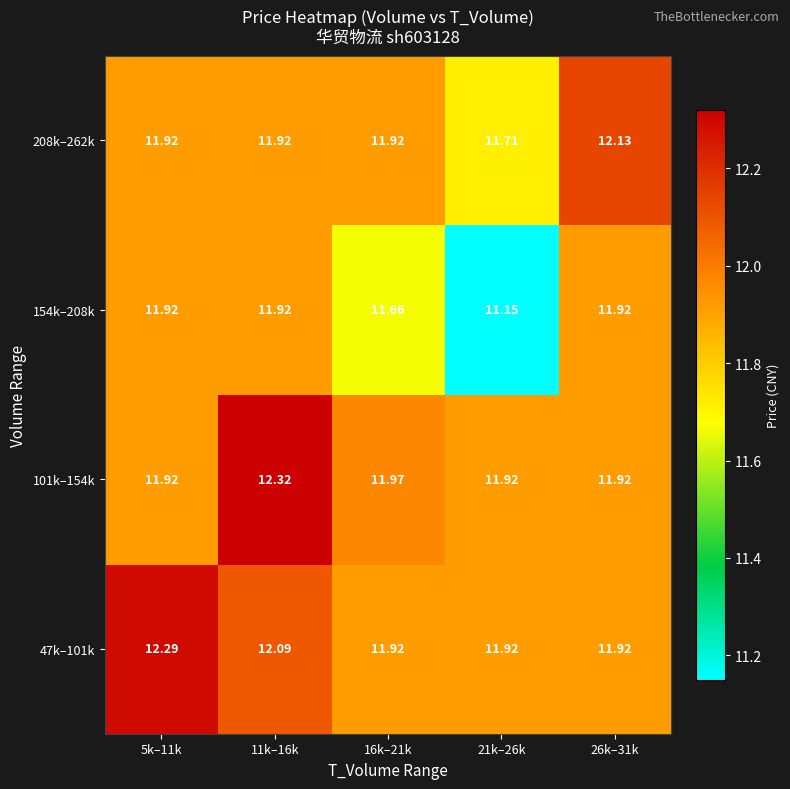

How many data points does each series have?

5